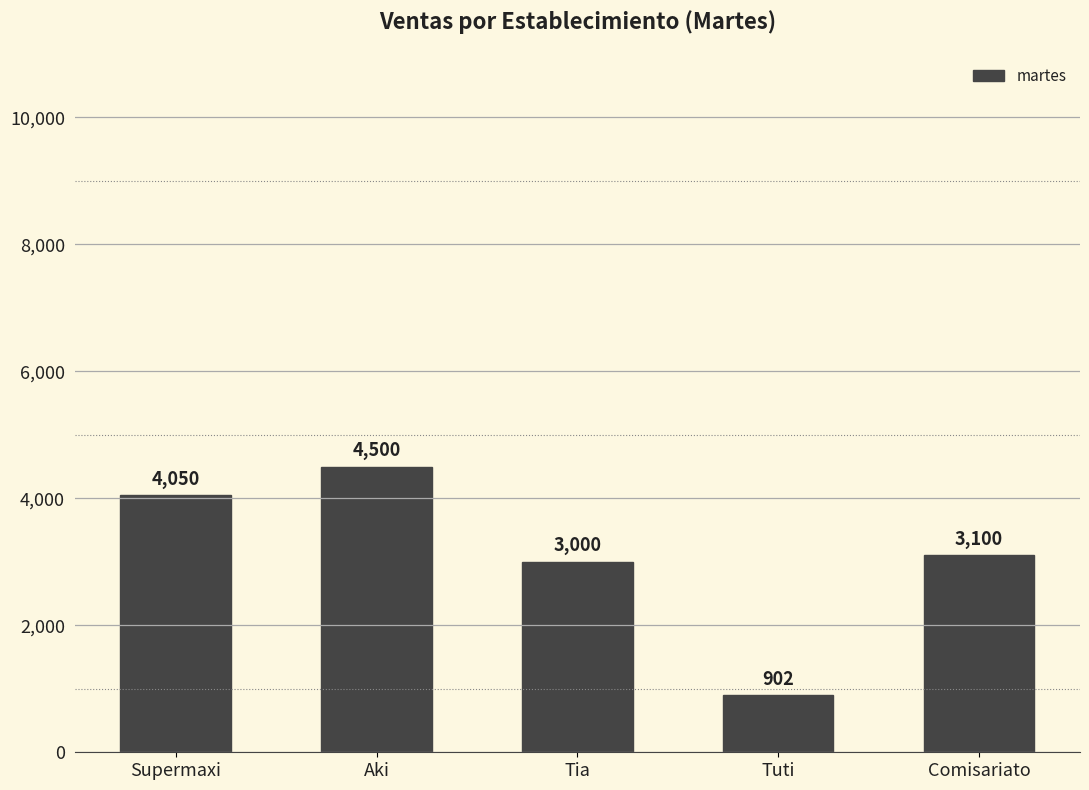

How many bars are there in total?

5